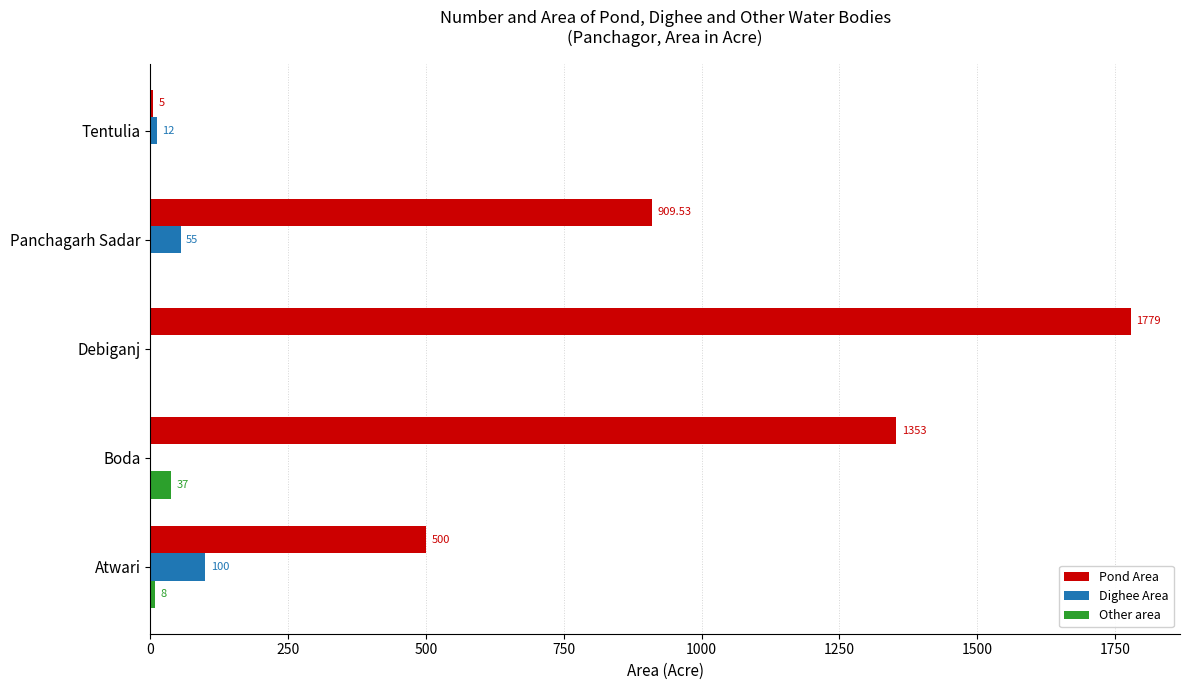

At which label is Other area closest to 18?

Atwari